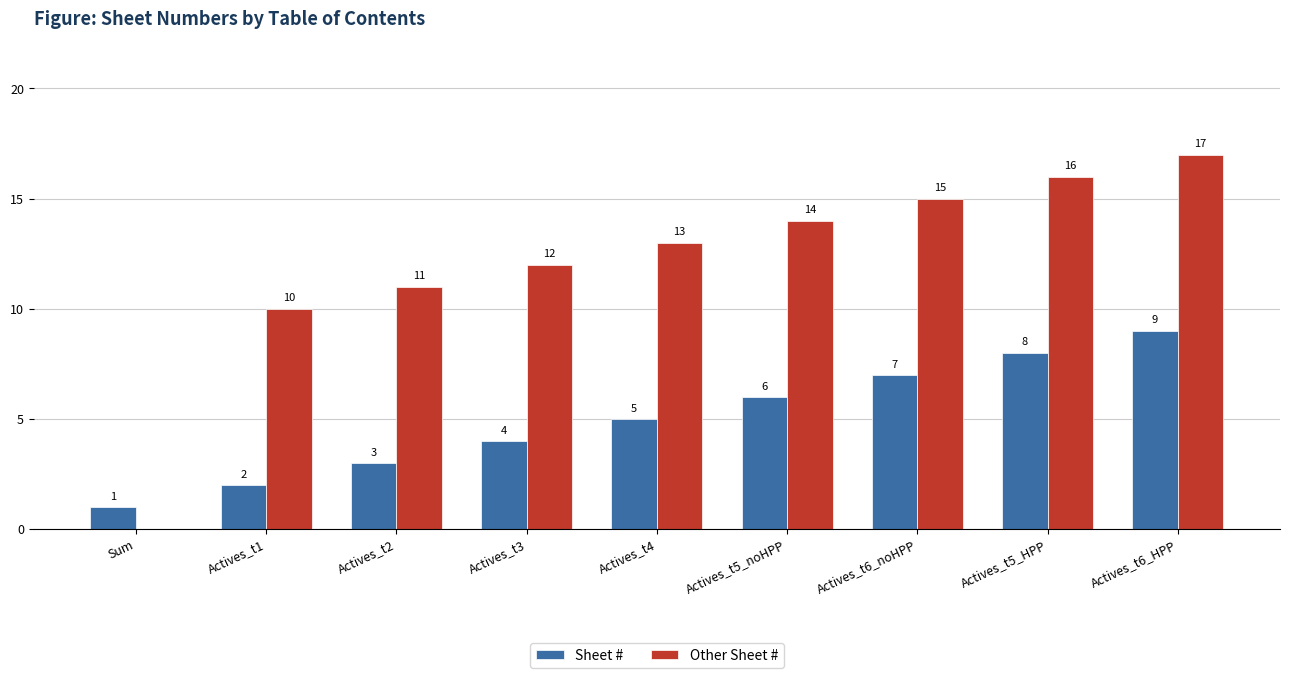

What are all the series names shown in the legend?

Sheet #, Other Sheet #